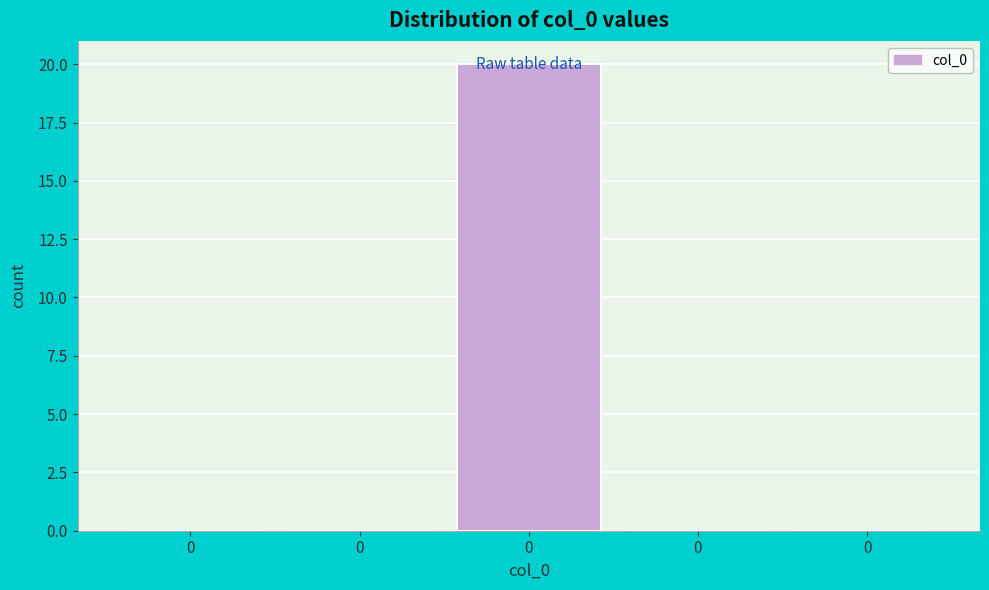

Count the number of data series in this chart.

1